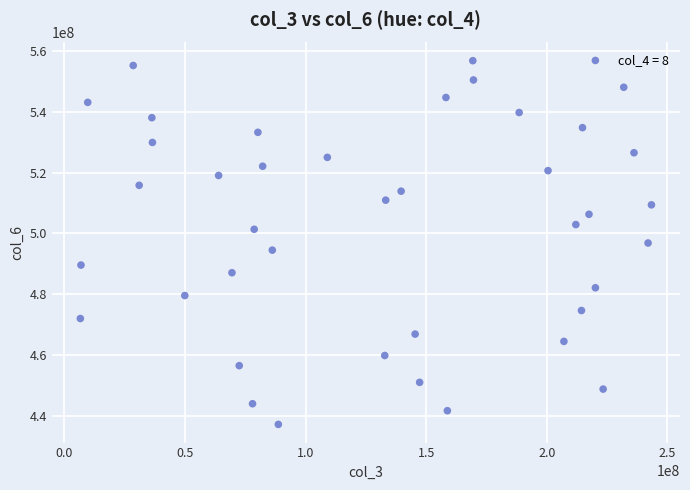

What is the range of Y values (max minus min)?

119772462